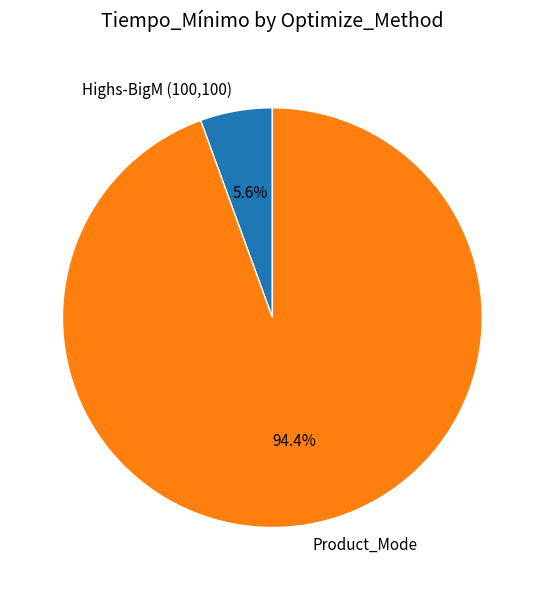

Which slice is the largest?

Product_Mode